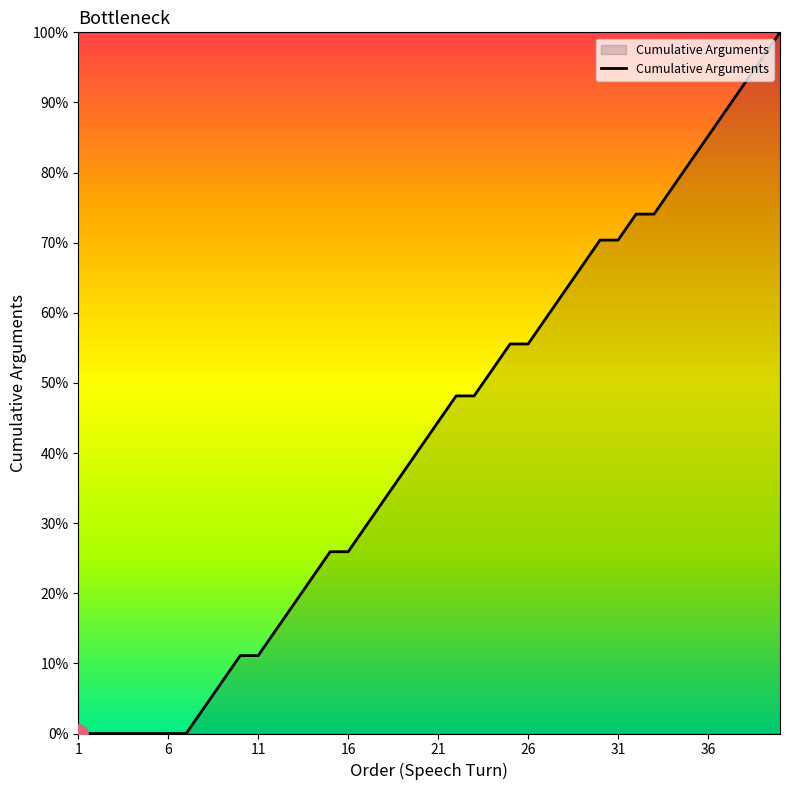

True or false: there are more than 2 points higher than both neighbors.

False